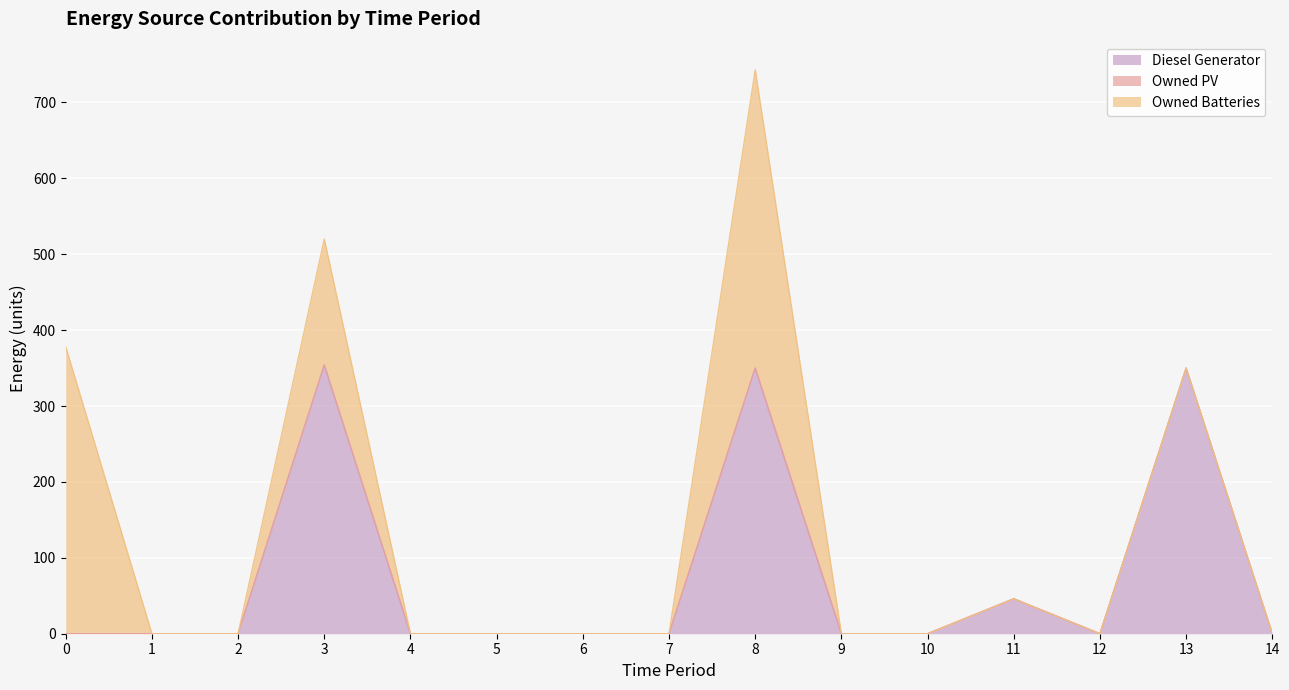

True or false: Owned PV and Diesel Generator intersect in this chart.

False